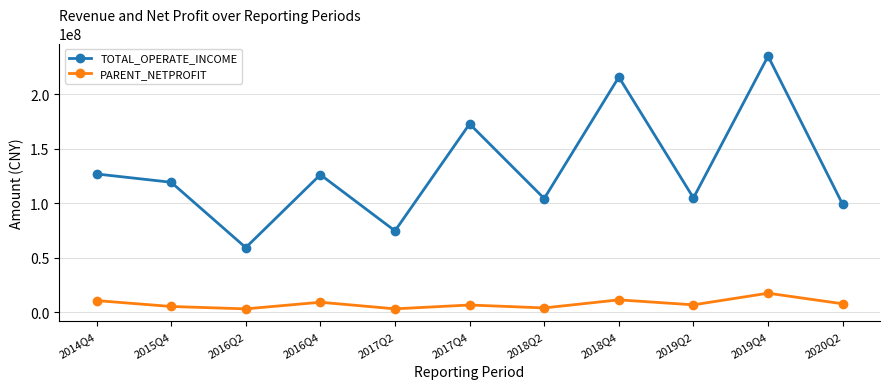

Which category has the highest value in the PARENT_NETPROFIT series?

2019Q4